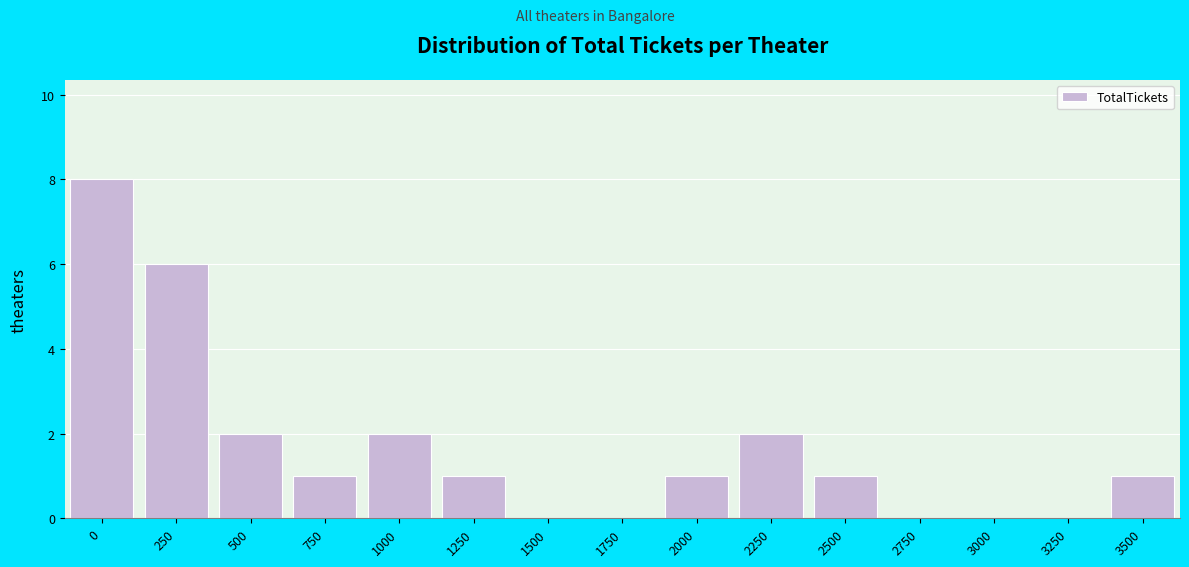

Reading left to right, list all the values displayed in this chart.

0=8	250=6	500=2	750=1	1000=2	1250=1	1500=0	1750=0	2000=1	2250=2	2500=1	2750=0	3000=0	3250=0	3500=1